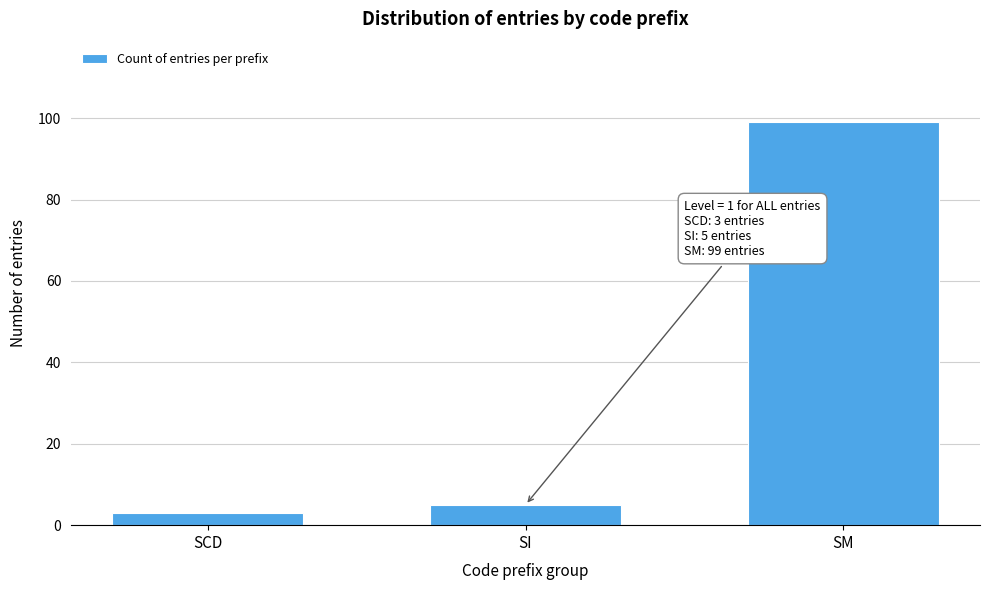

Reading left to right, extract all data points from this chart.

SCD=3	SI=5	SM=99